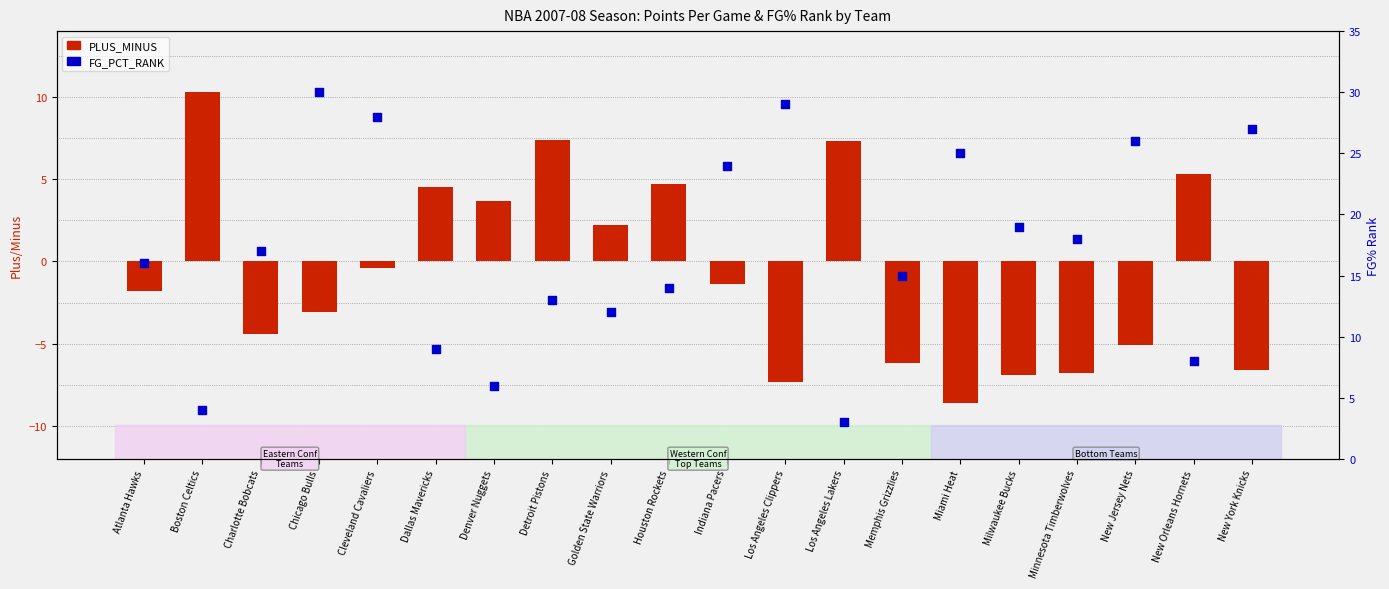

Which series has the largest Y range (max minus min)?

FG_PCT_RANK